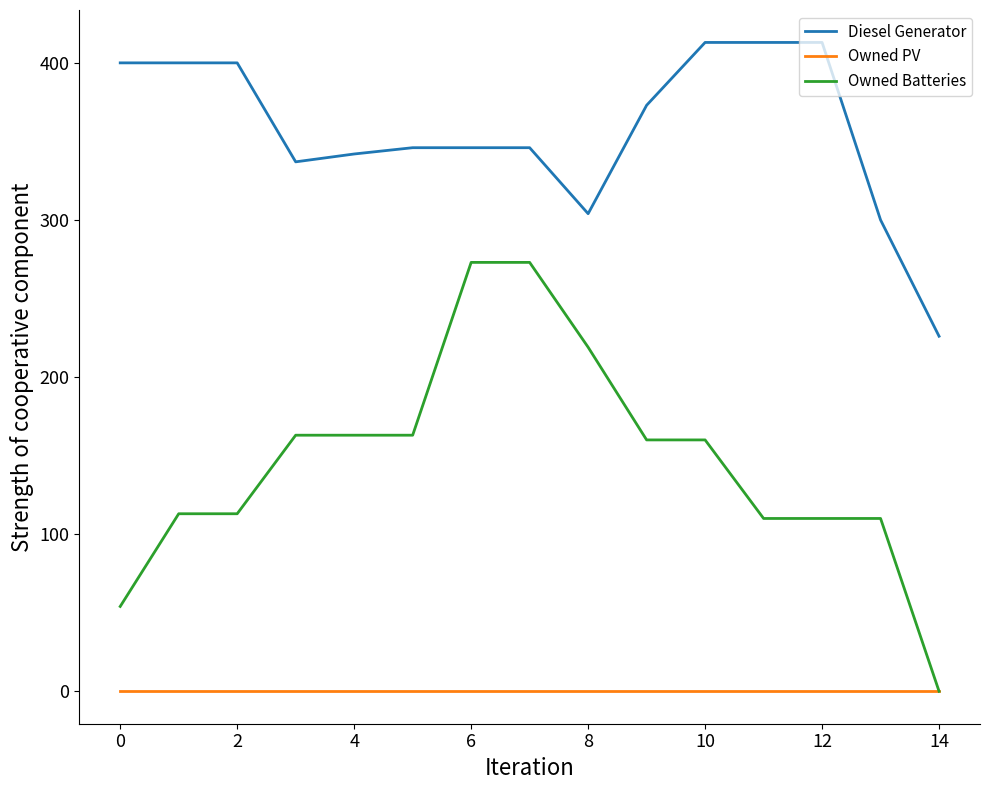

How many lines are shown in the chart?

3